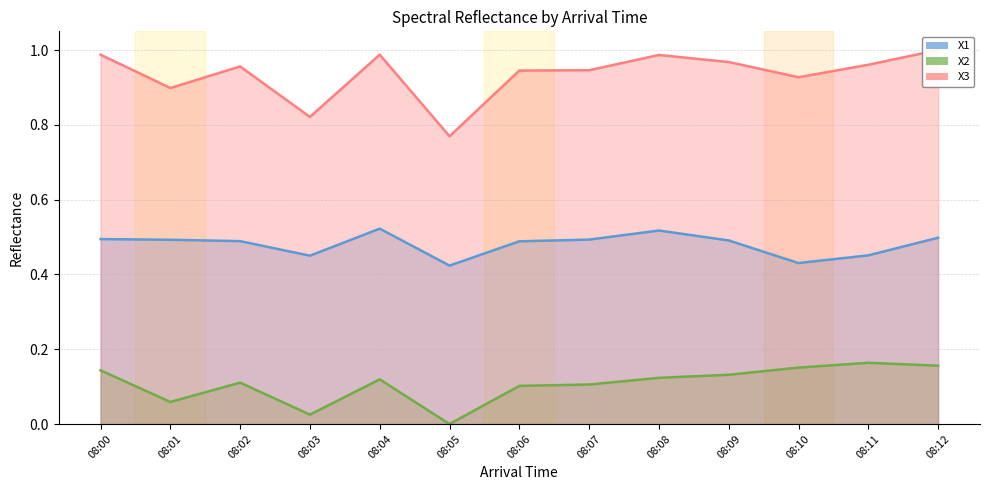

What is the difference between the second highest and minimum values in the X3 series?

0.2